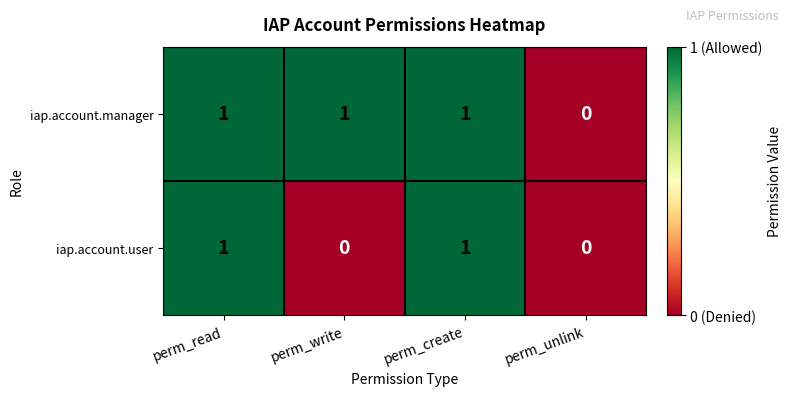

True or false: iap.account.manager has a value of 1 at perm_read.

True